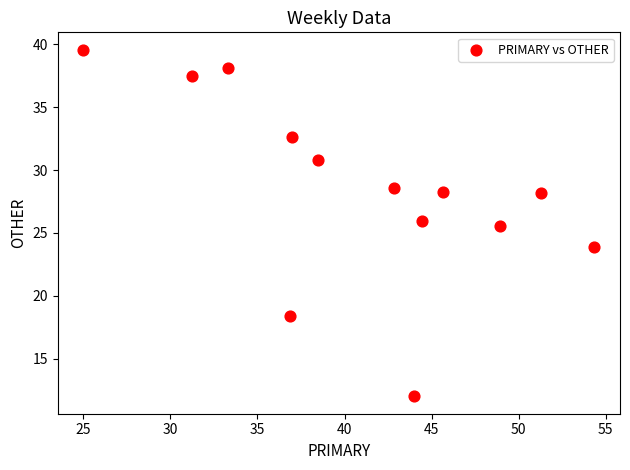

What Y value in the scatter plot is closest to 25?

25.5